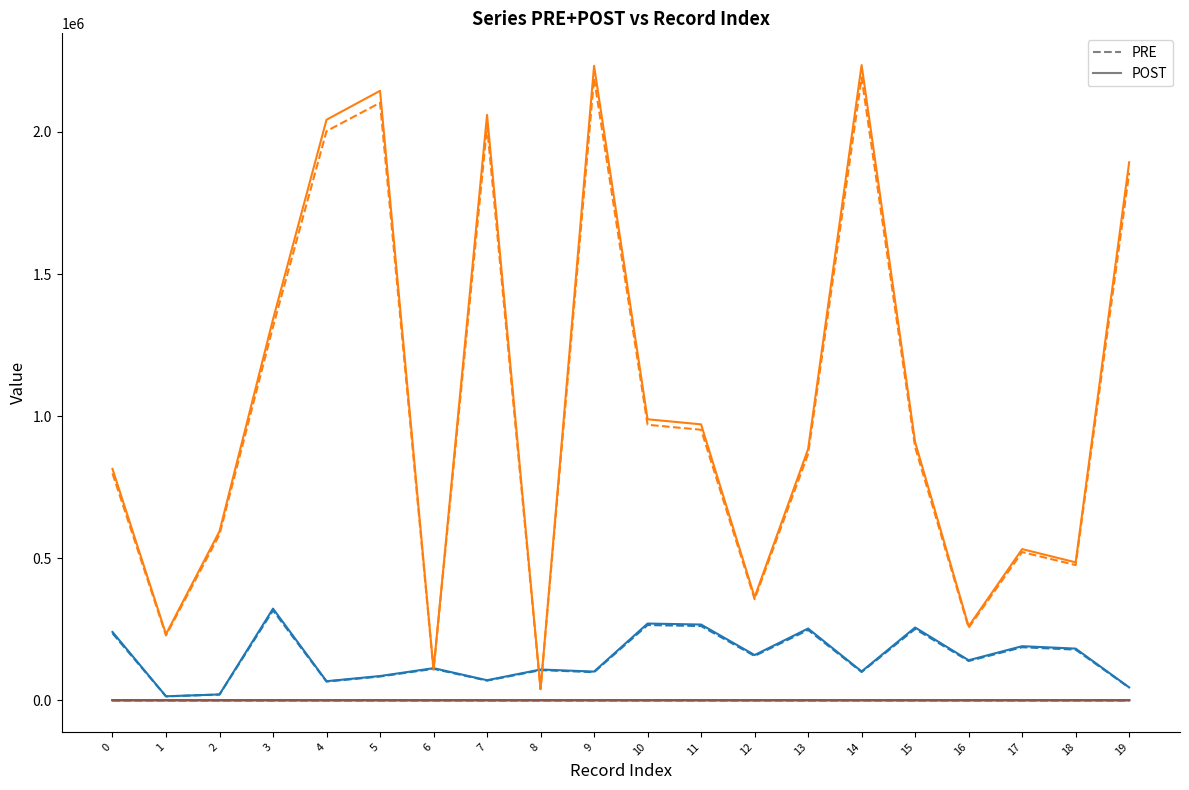

What is the greatest value displayed?

2235527.9